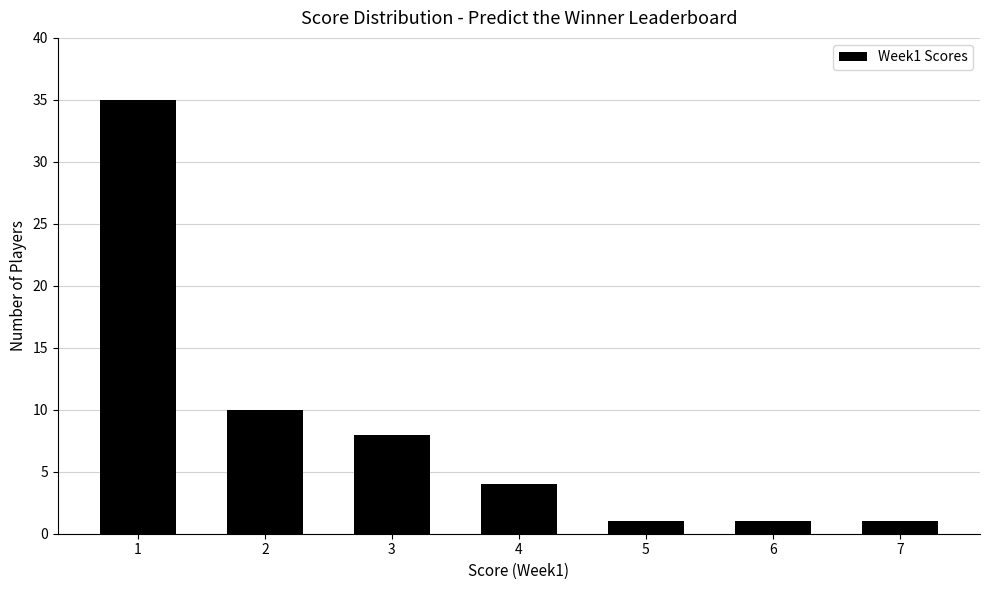

Reading right to left, what are all the values shown in this chart?

1	1	1	4	8	10	35